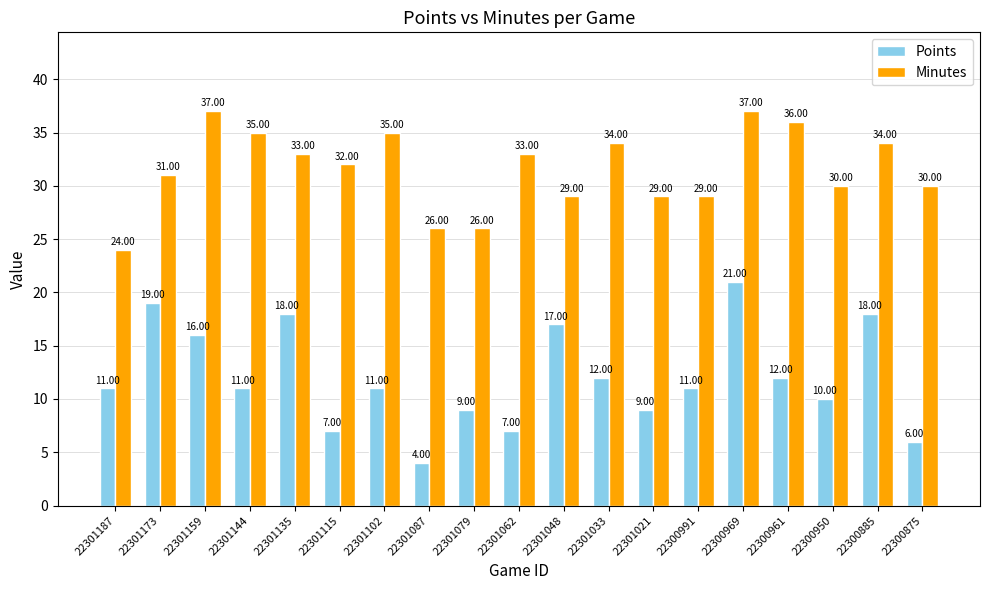

What is the spread (max minus min) of values at 22301102?

24